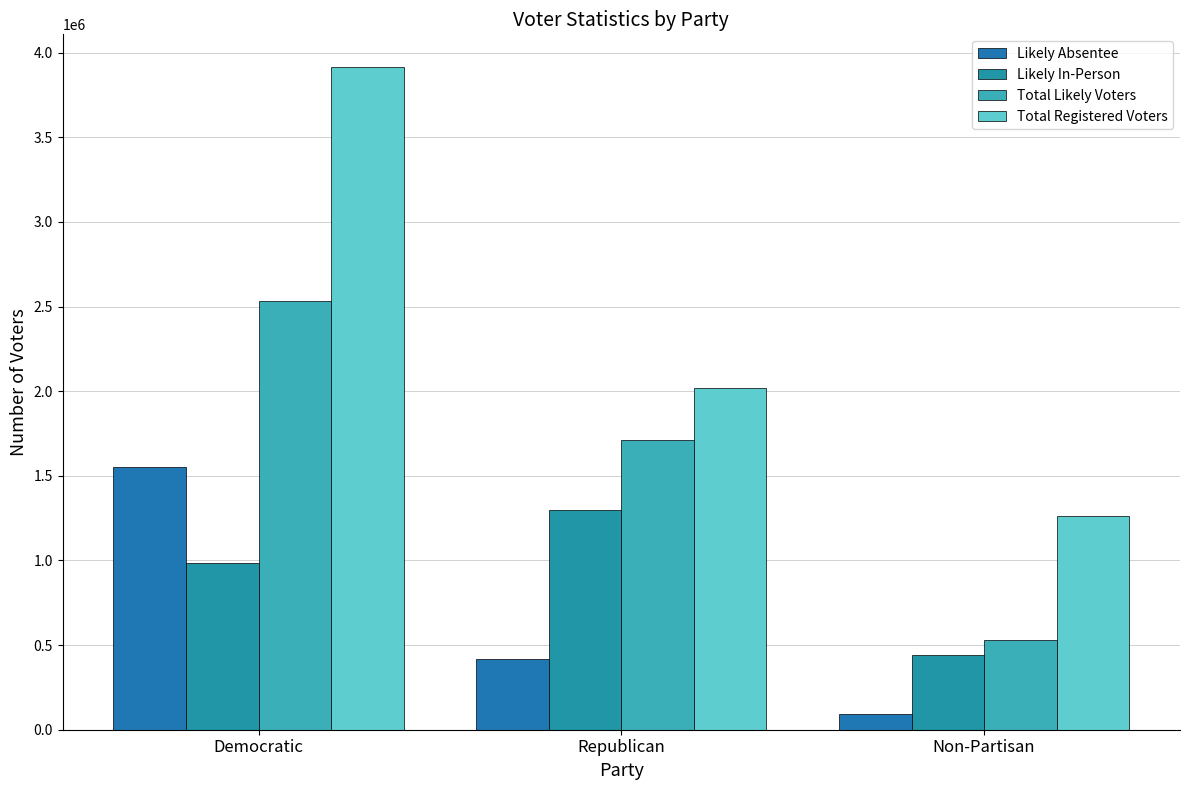

Count the number of data series in this chart.

4